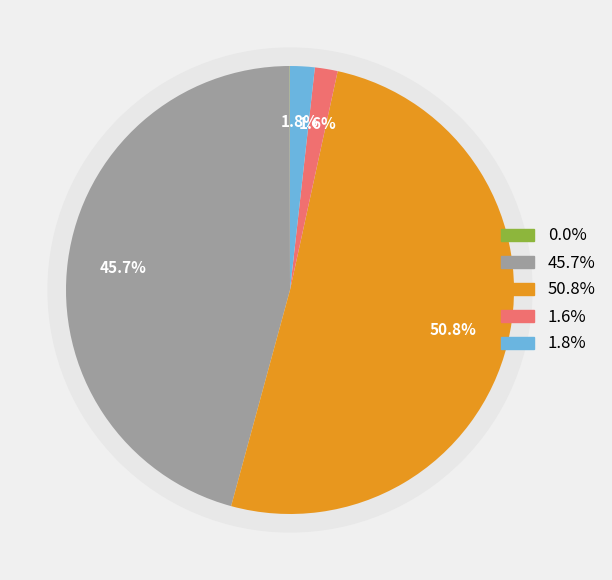

To the nearest percent, what percentage of the pie is Training Time?

2%